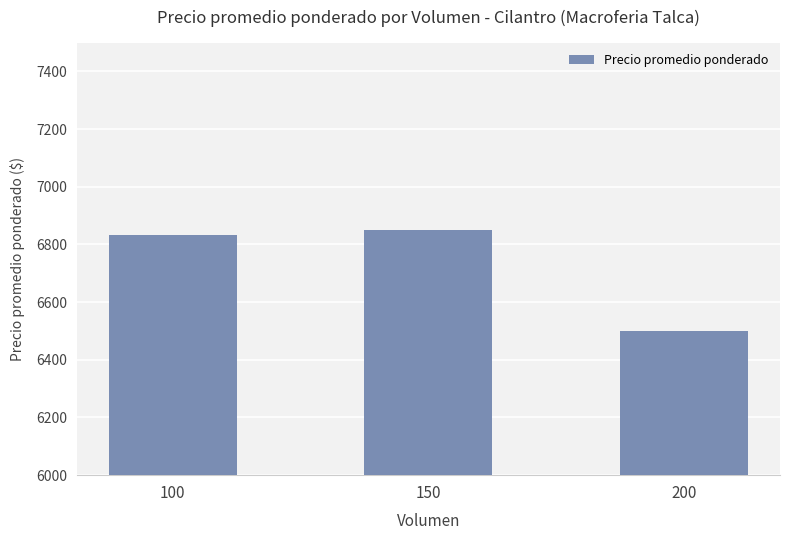

How many data points does each series have?

3